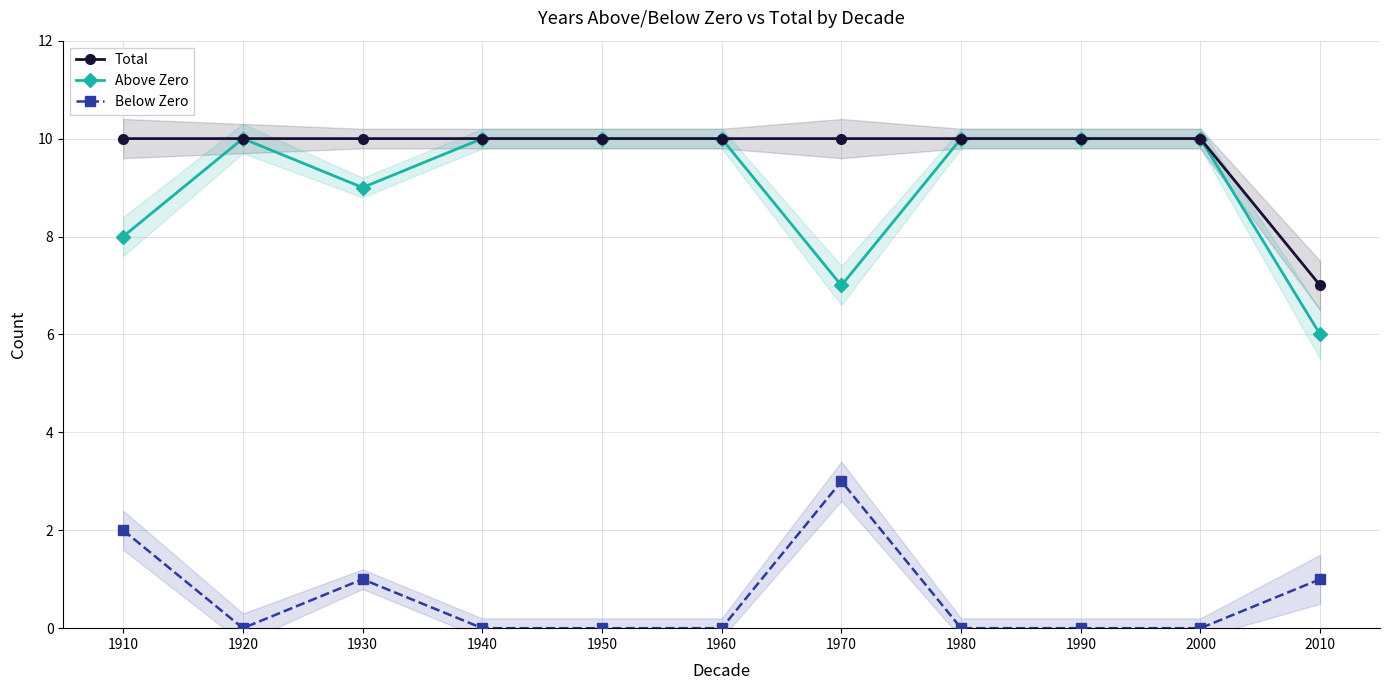

How many categories are shown in the chart?

11